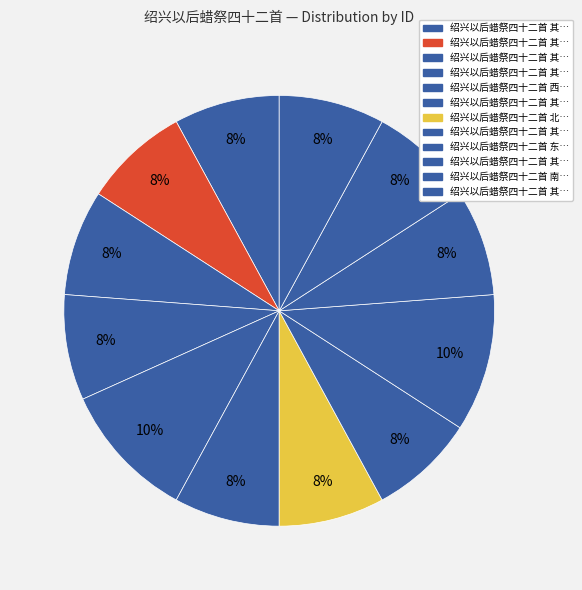

How many segments does this pie chart have?

12